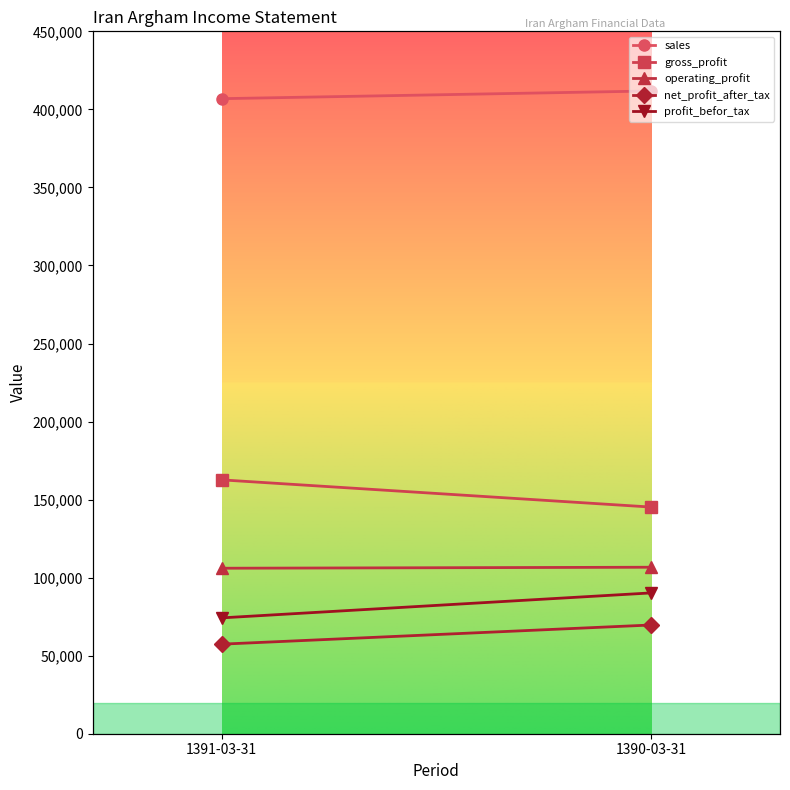

Count the operating_profit values in the range 106023 to 106663.

2